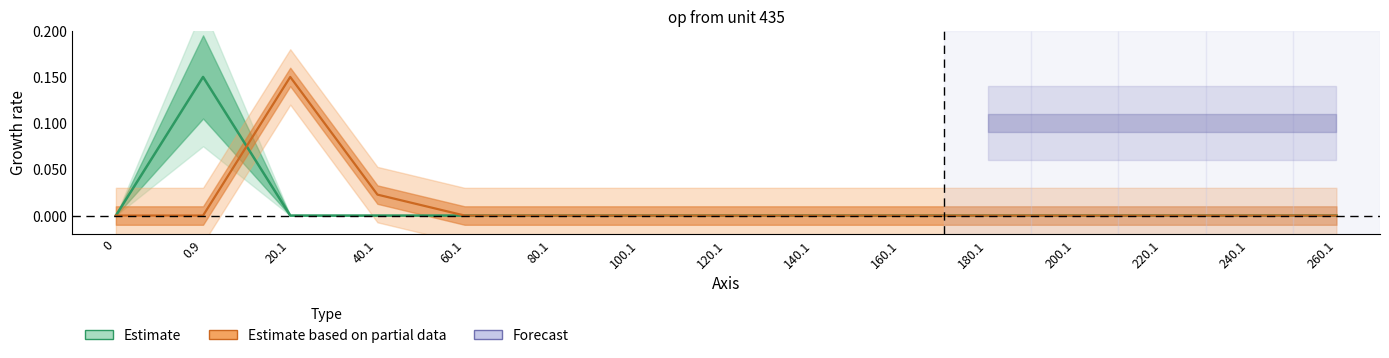

The Sxw0 series shows -0.1 at 160.1. True or false?

False